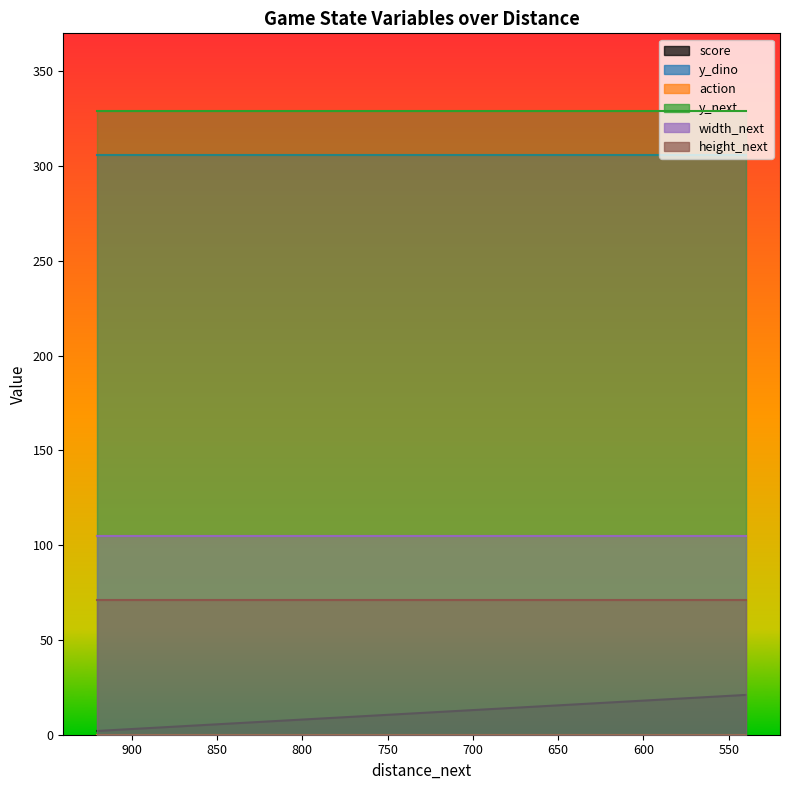

What is the value of the width_next point at the 19th from the left?

105